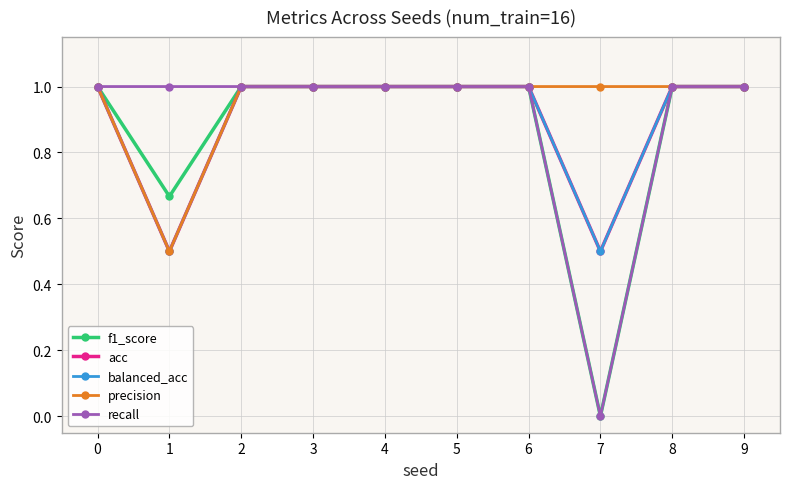

What is the value of the acc point at the 10th from the left?

1.0